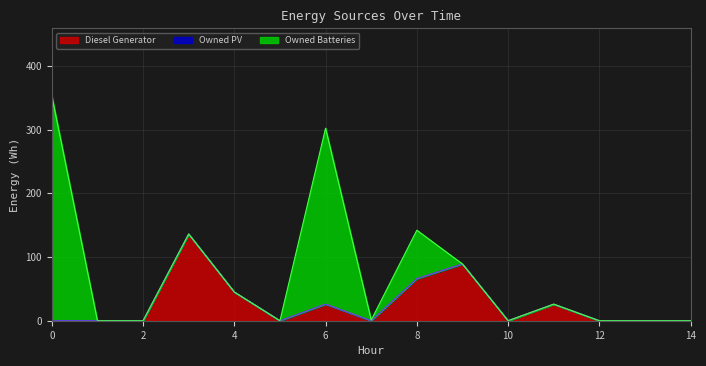

Reading left to right, what are all the values shown in this chart?

Diesel Generator: 0=0	1=0	2=0	3=136	4=45	5=0	6=26	7=0	8=66	9=89	10=0	11=26	12=0	13=0	14=0
Owned PV: 0=0	1=0	2=0	3=0	4=0	5=0	6=0	7=0	8=0	9=0	10=0	11=0	12=0	13=0	14=0
Owned Batteries: 0=353	1=0	2=0	3=0	4=0	5=0	6=276	7=1	8=76	9=0	10=0	11=0	12=0	13=0	14=0